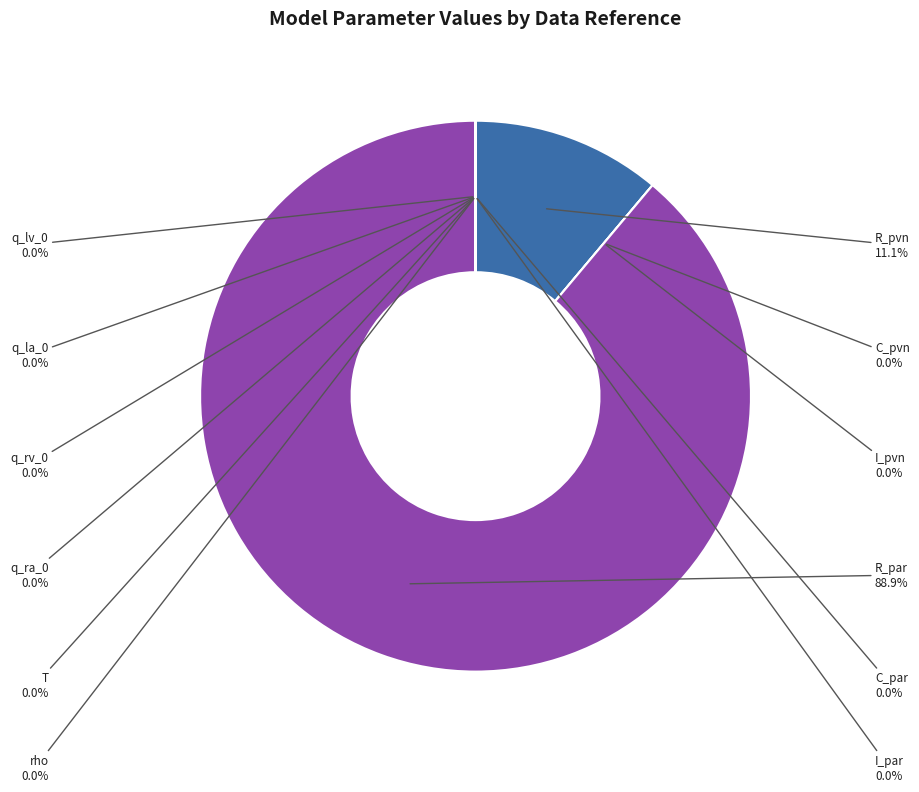

Count the number of slices in the pie.

12